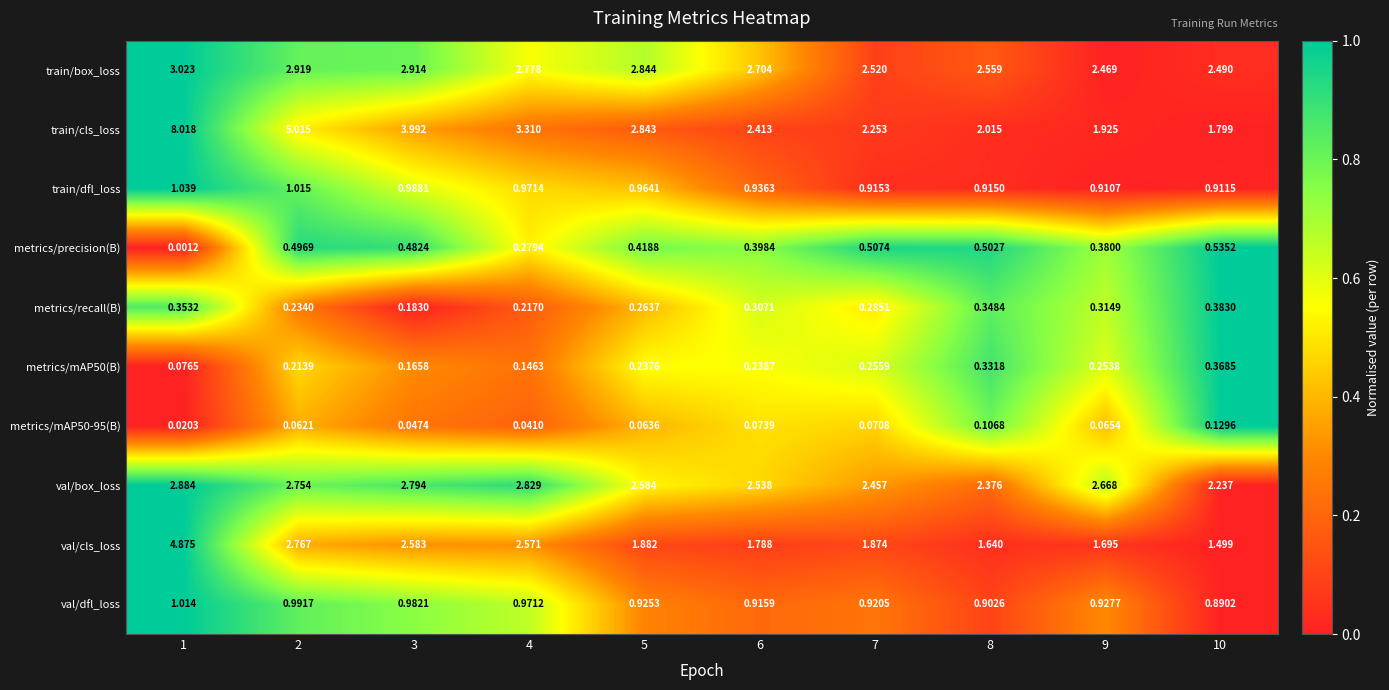

Which series has the largest range (max minus min)?

train/cls_loss